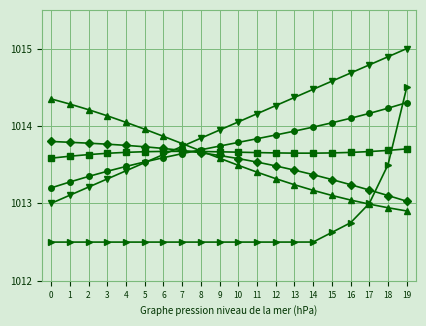

Count the number of data series in this chart.

6